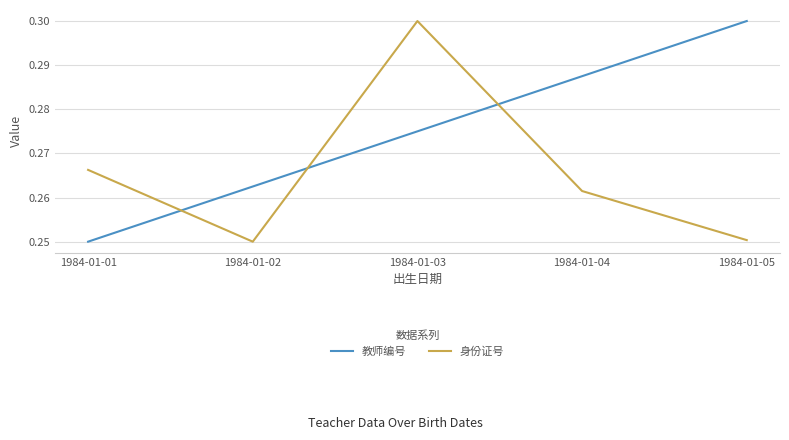

How many interior local peaks does the 身份证号 series have?

1